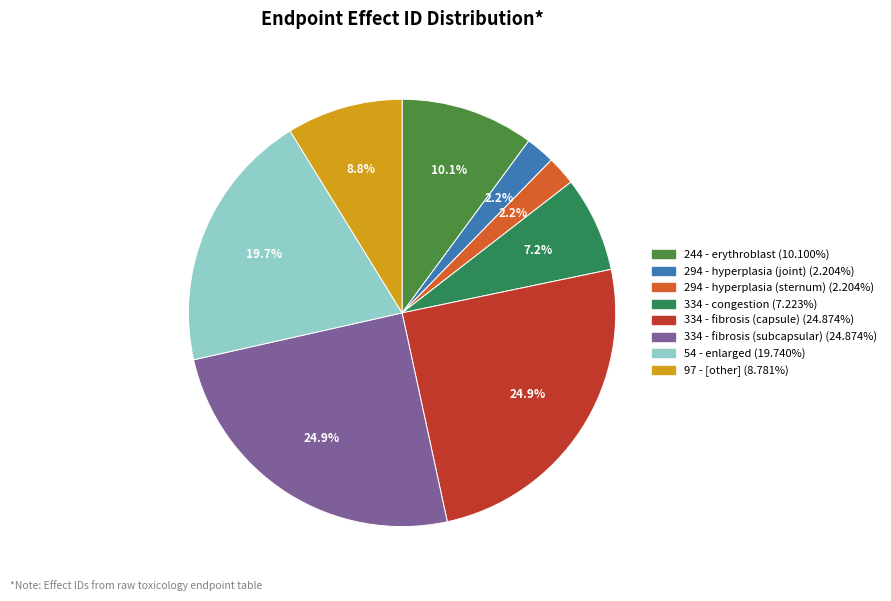

Between 54 - enlarged and 294 - hyperplasia (joint), which is larger?

54 - enlarged